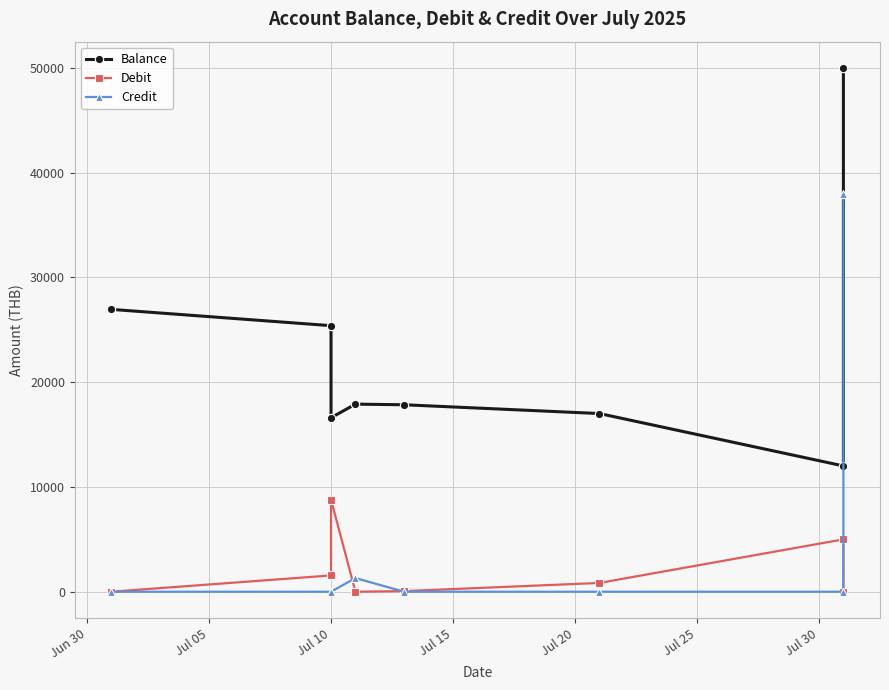

Which series has the largest range (max minus min)?

Balance